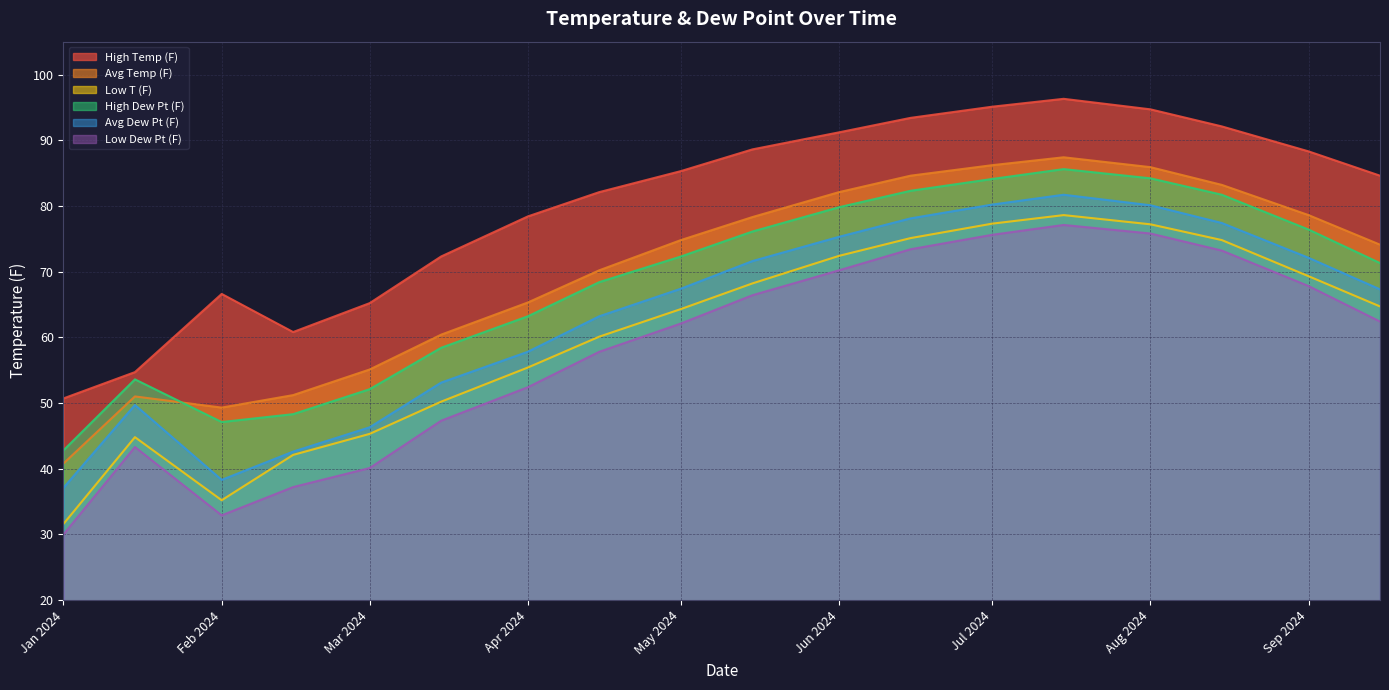

True or false: High Dew Pt (F) and Low Dew Pt (F) cross at least once.

False